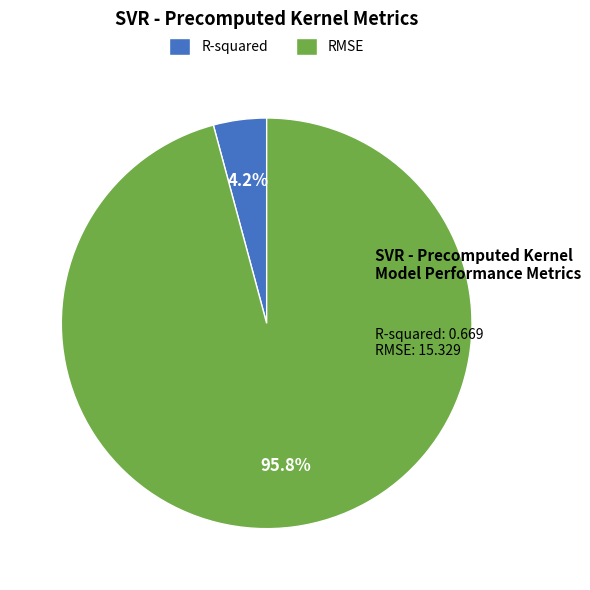

Which category accounts for the majority?

RMSE